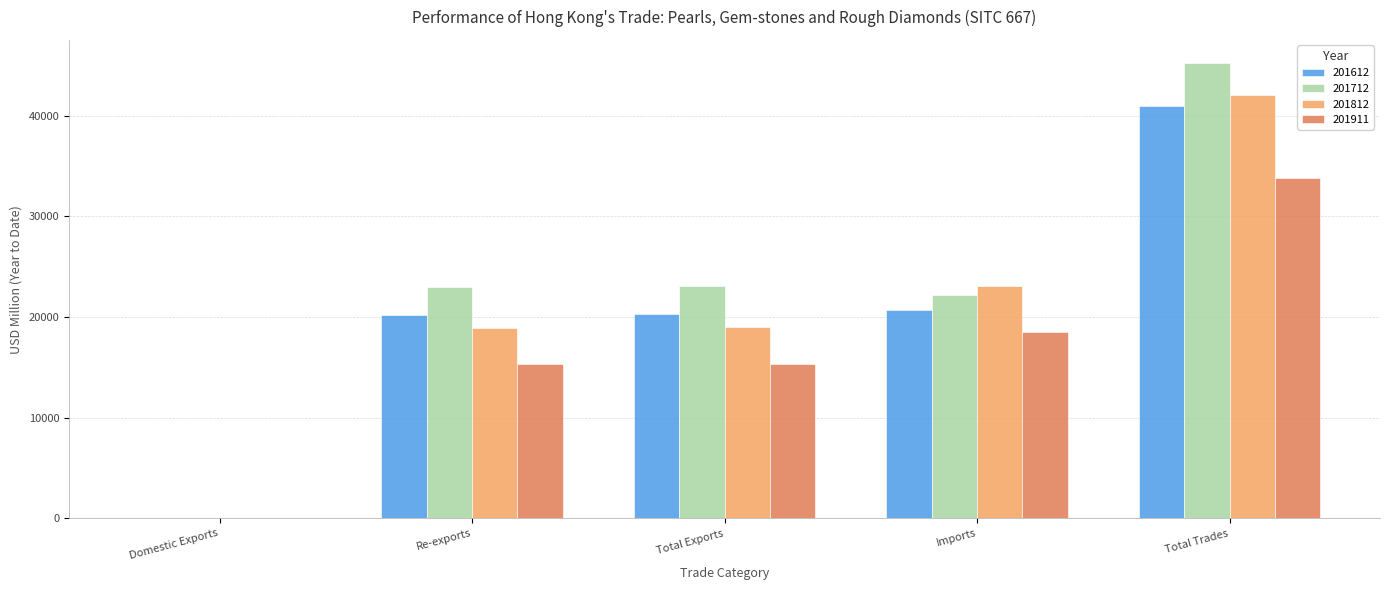

What is the maximum value for 201712?

45276.0